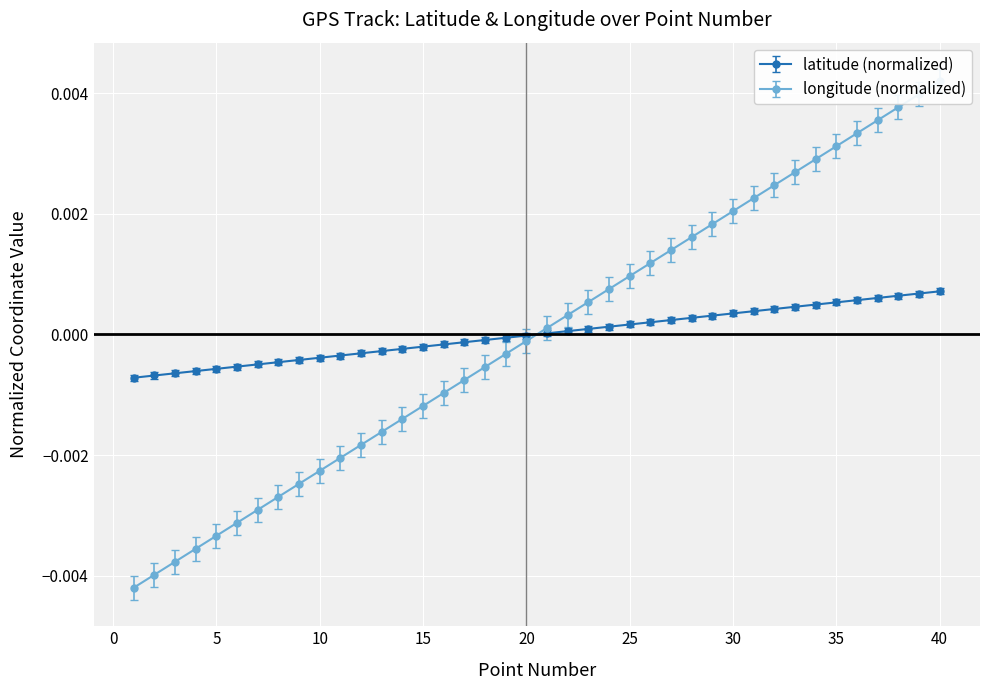

At which label does longitude first exceed 0?

21